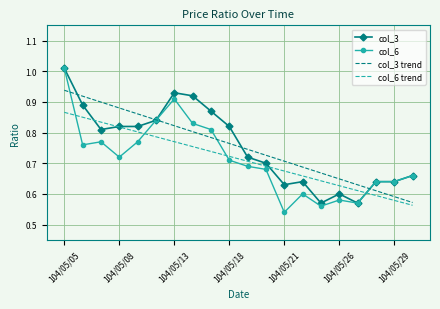

Which series has the largest range (max minus min)?

col_6